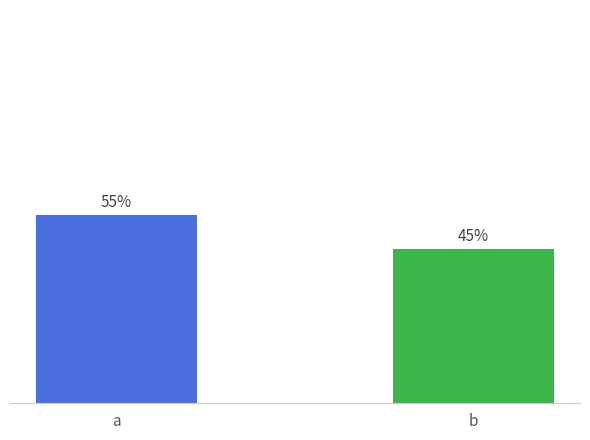

Which has a higher value, a or b?

a